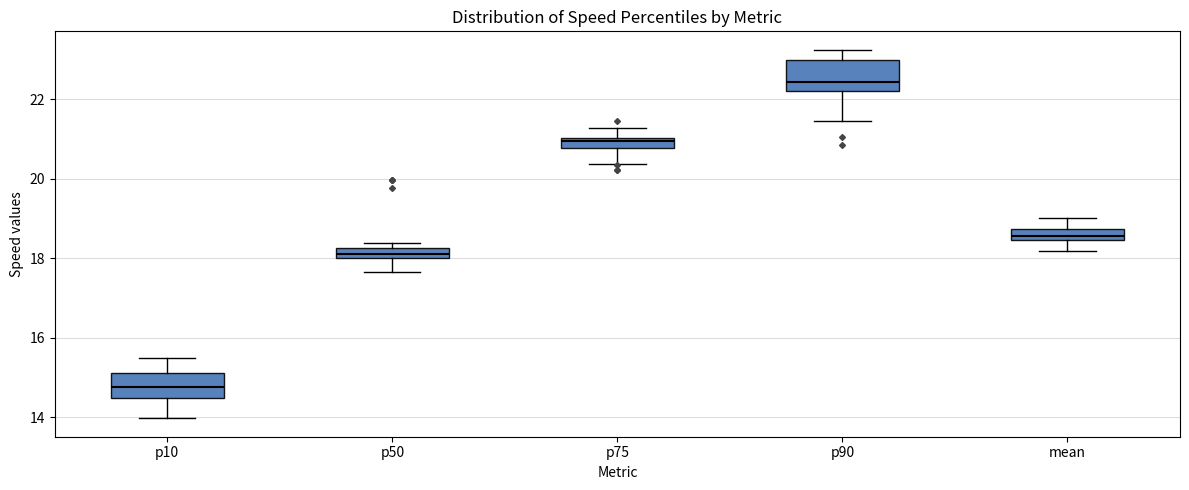

Where is the upper edge of the box for mean on the y-axis? The values are not printed on the chart, so give them approximately, as read against the axis.

18.8